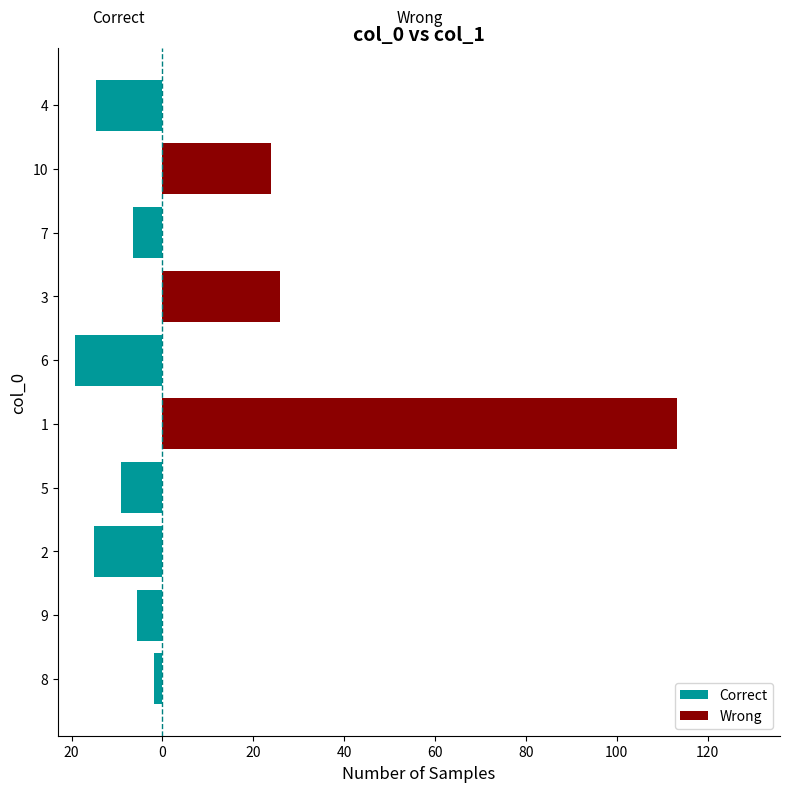

Reading left to right, transcribe all the data shown in this chart.

Correct: -1.9	-5.7	-15.0	-9.2	0.0	-19.2	0.0	-6.4	0.0	-14.7
Wrong: 0.0	0.0	0.0	0.0	113.3	0.0	25.8	0.0	23.8	0.0